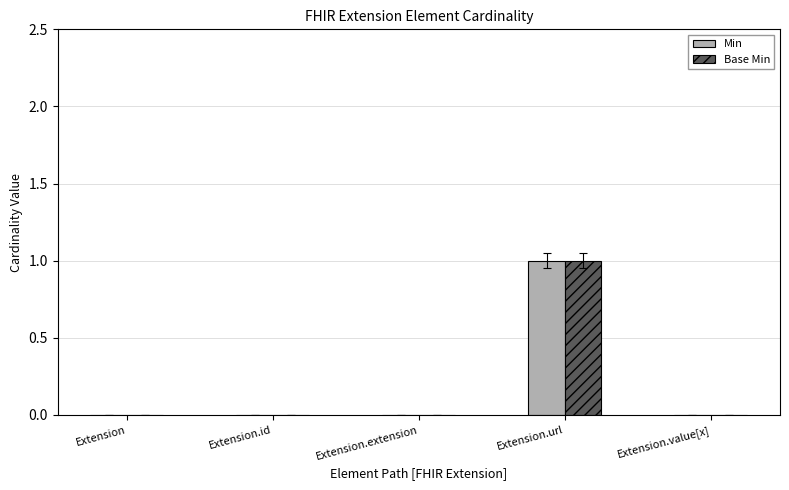

What is the difference between the Min values at Extension.url and Extension.id?

1